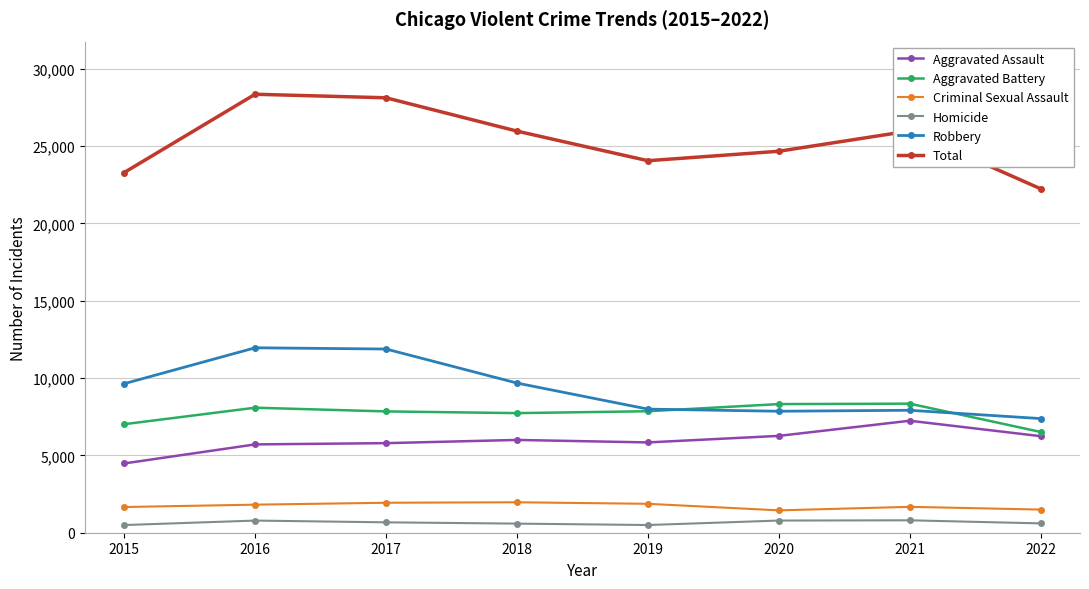

Count the number of categories in the chart.

8